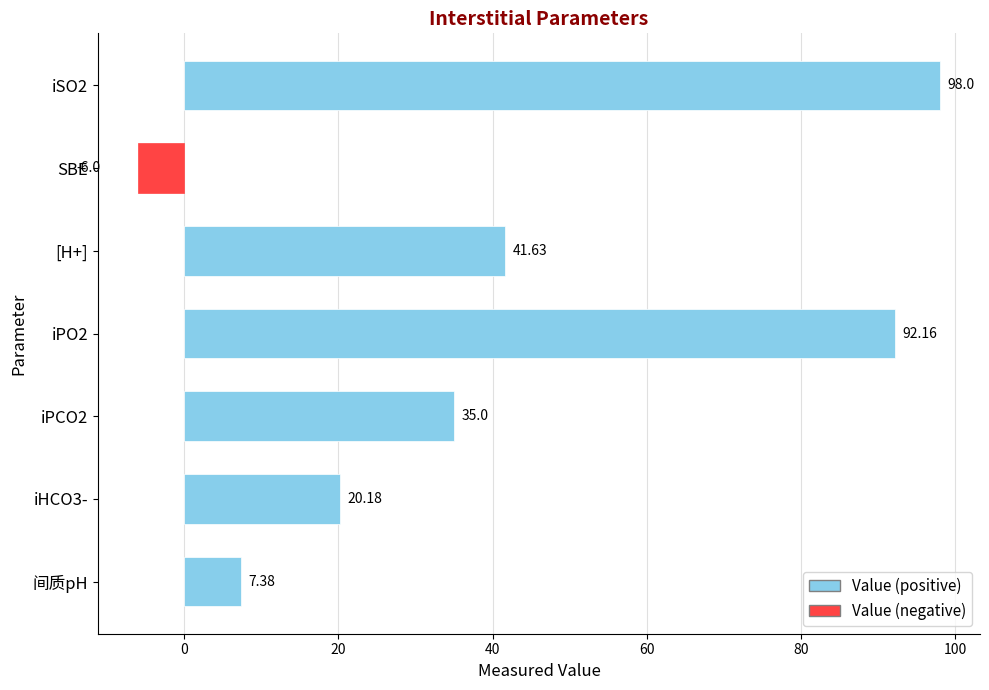

List the labels in order of value, smallest first.

SBE, 间质pH, iHCO3-, iPCO2, [H+], iPO2, iSO2